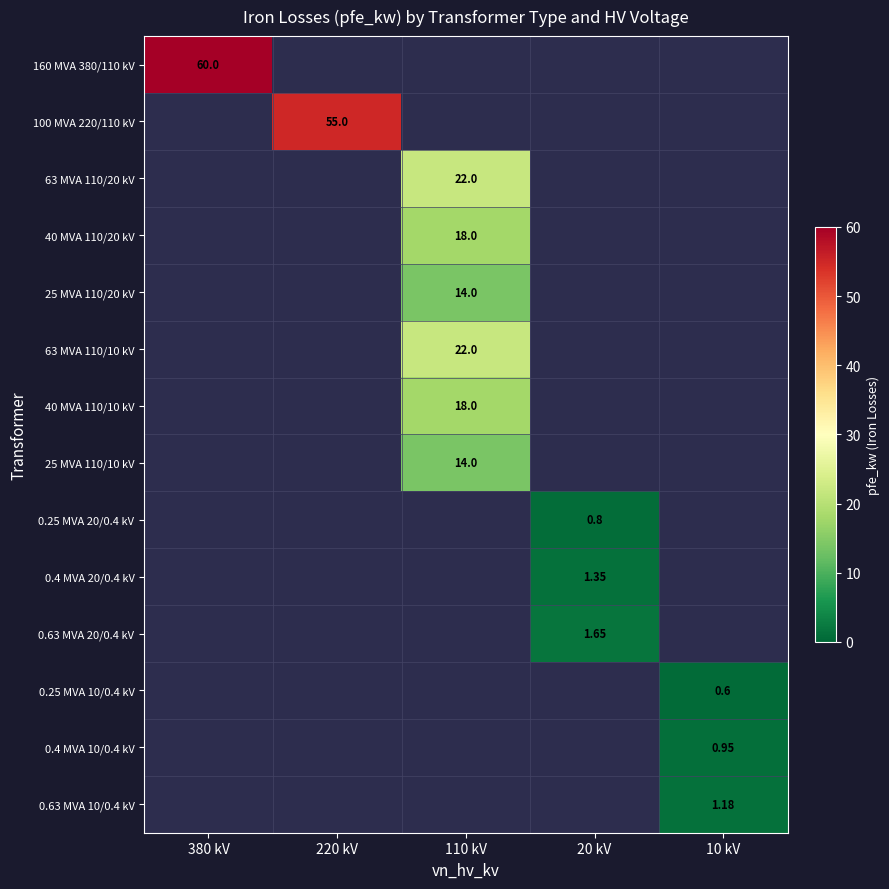

What is the highest value of the 0.4 MVA 20/0.4 kV series?

1.4